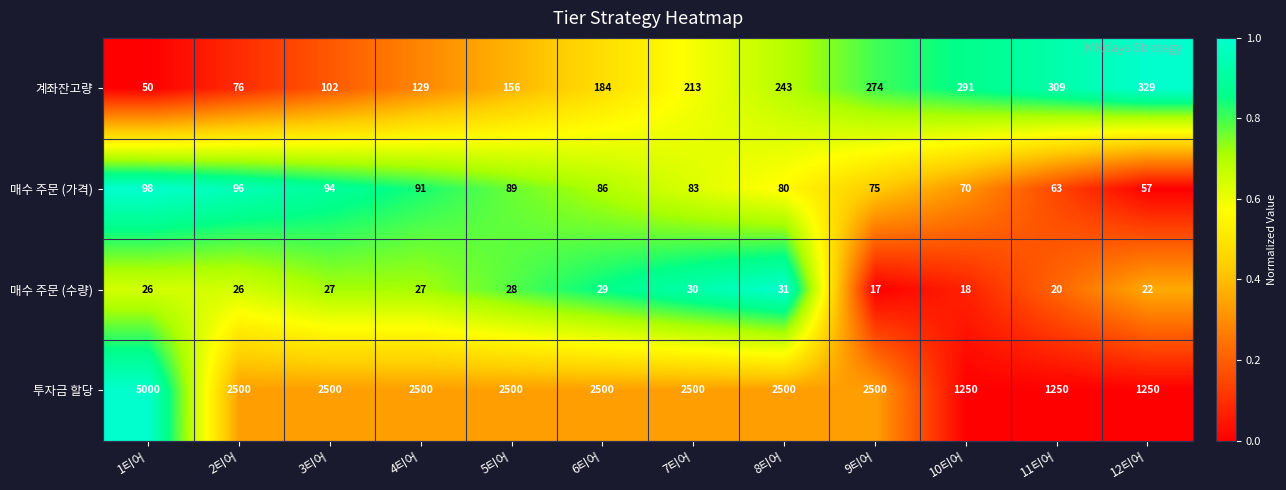

Which series has the largest range (max minus min)?

투자금 할당